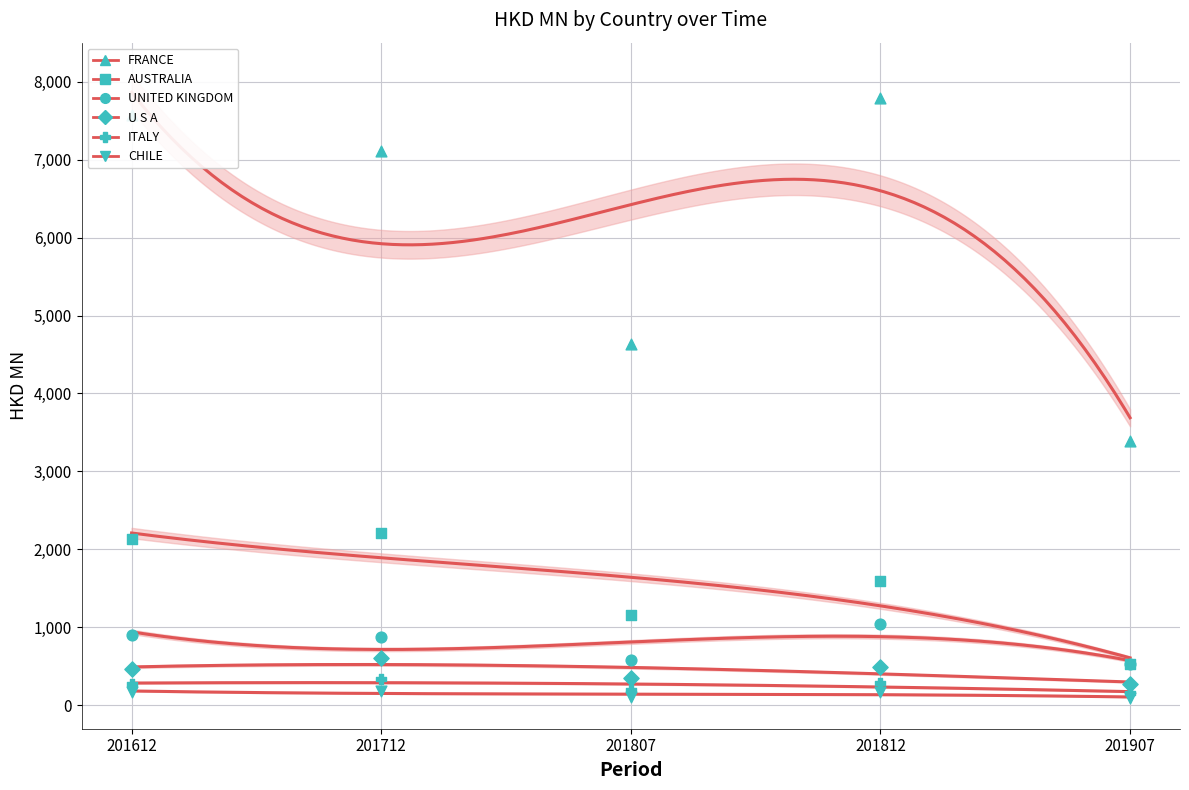

At how many categories does at least one series exceed 2535?

5